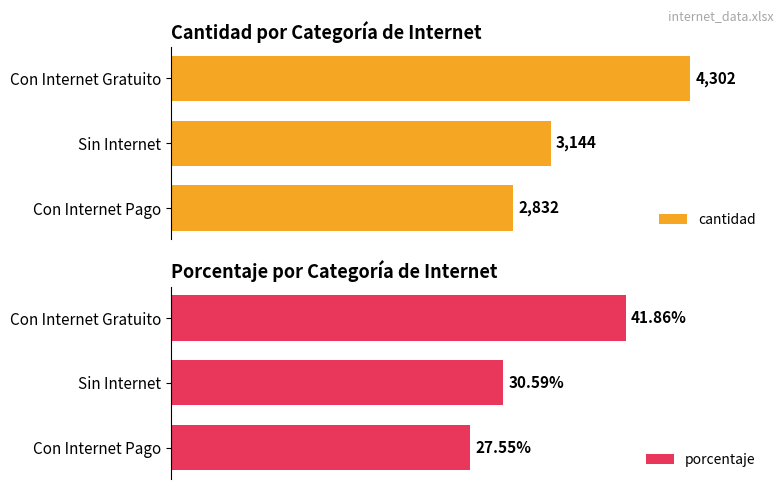

Which category has the highest value in the porcentaje series?

Con Internet Gratuito